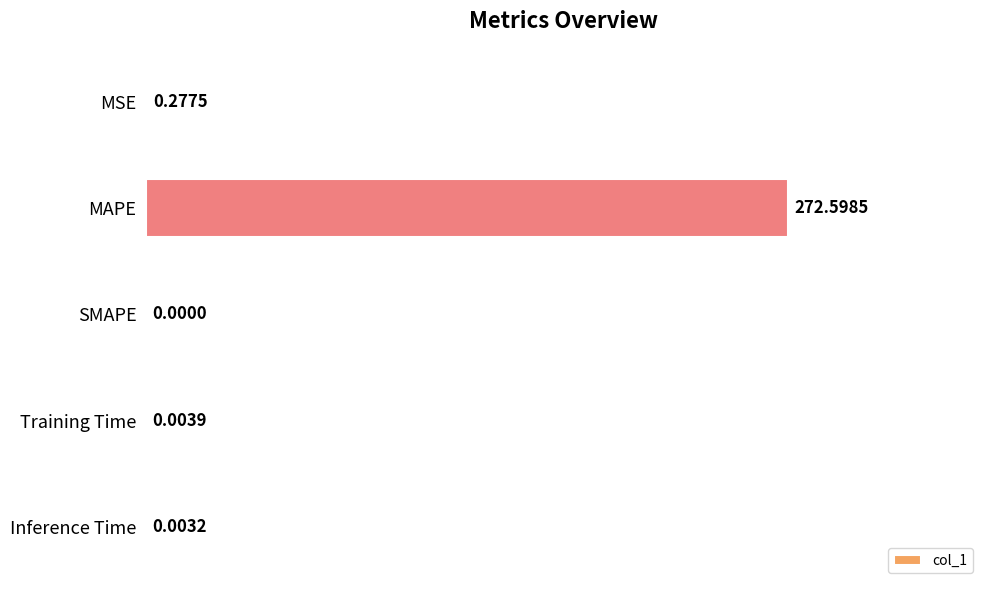

What is the average value?

54.6